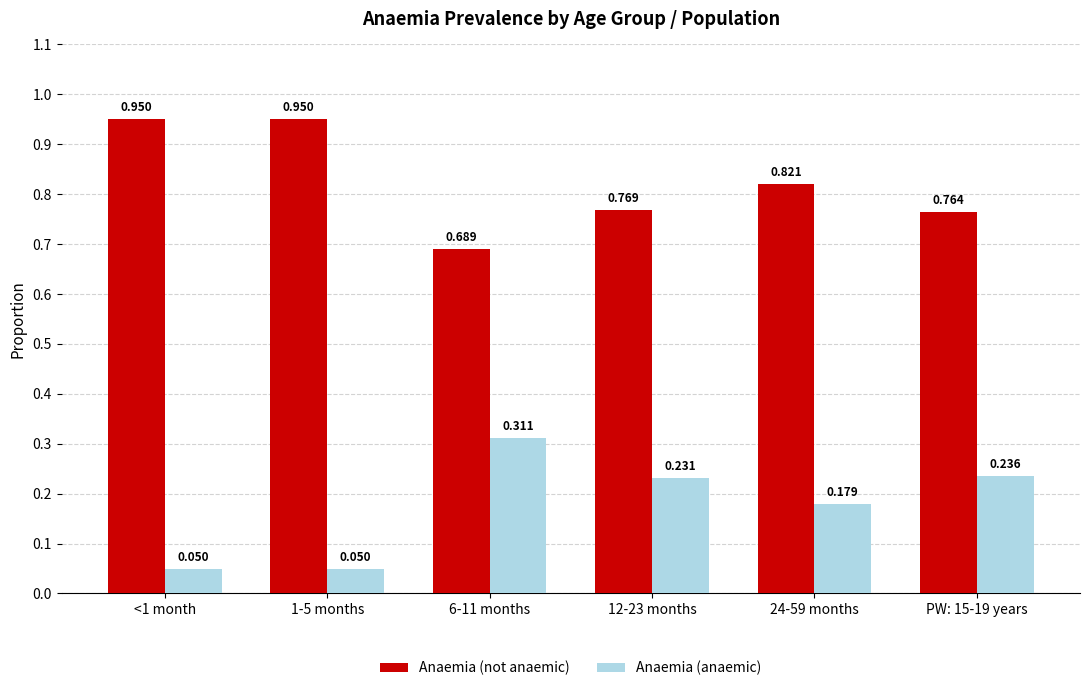

What is the spread (max minus min) of values at 6-11 months?

0.4